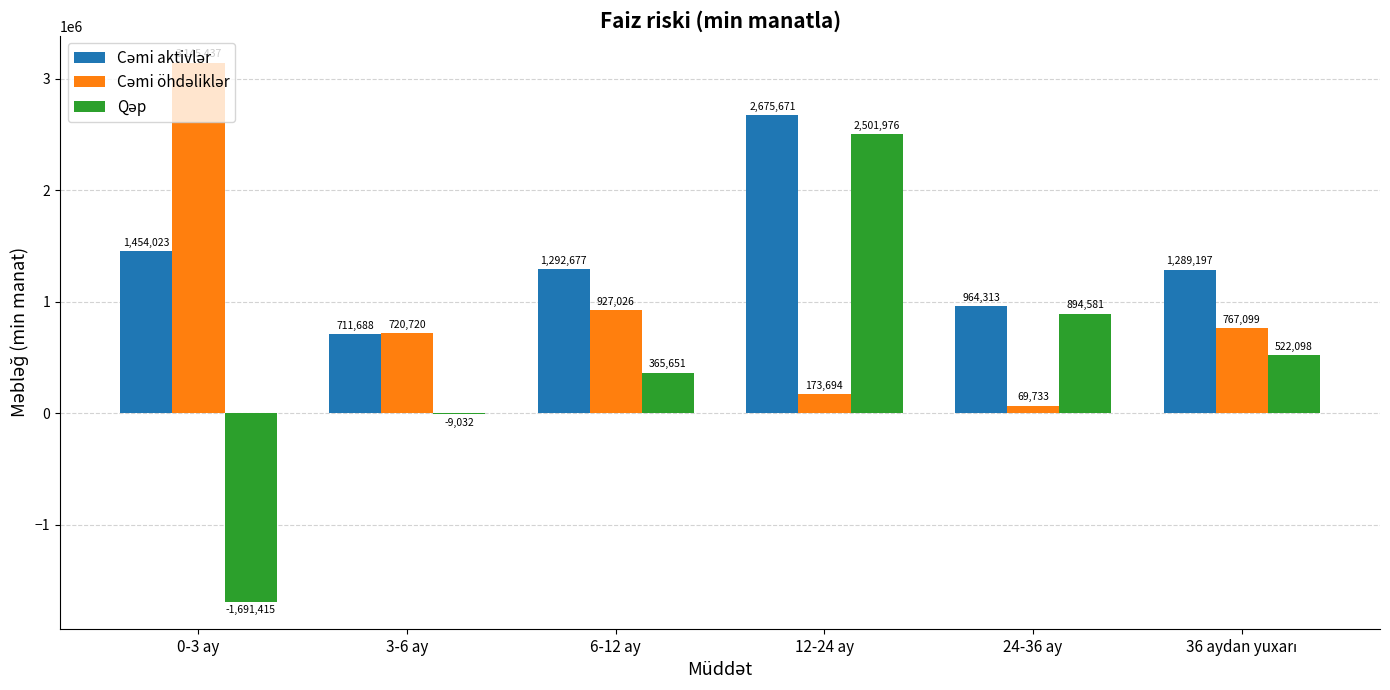

What is the total value across all series at 24-36 ay?

1928627